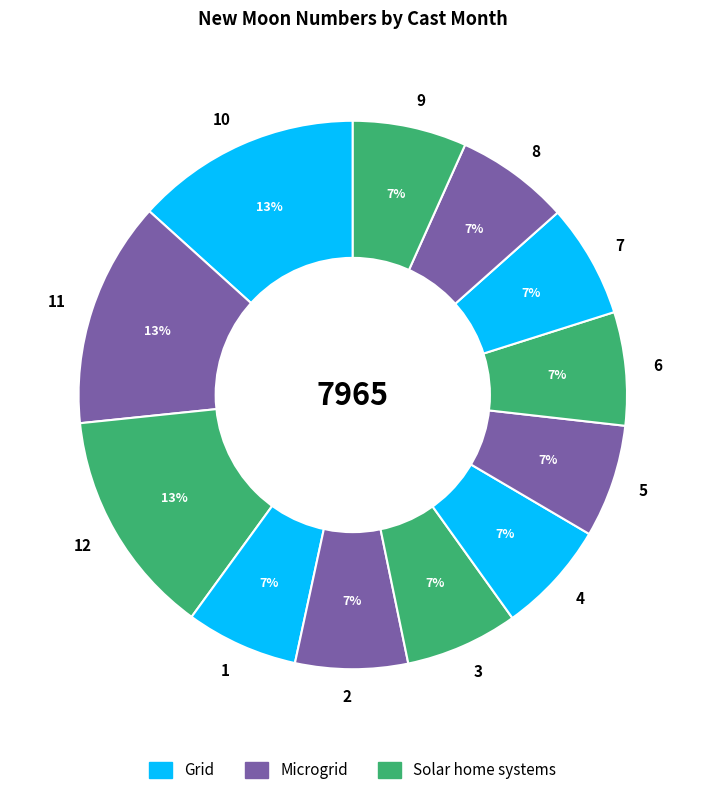

Does 7 represent more than half of the total?

No